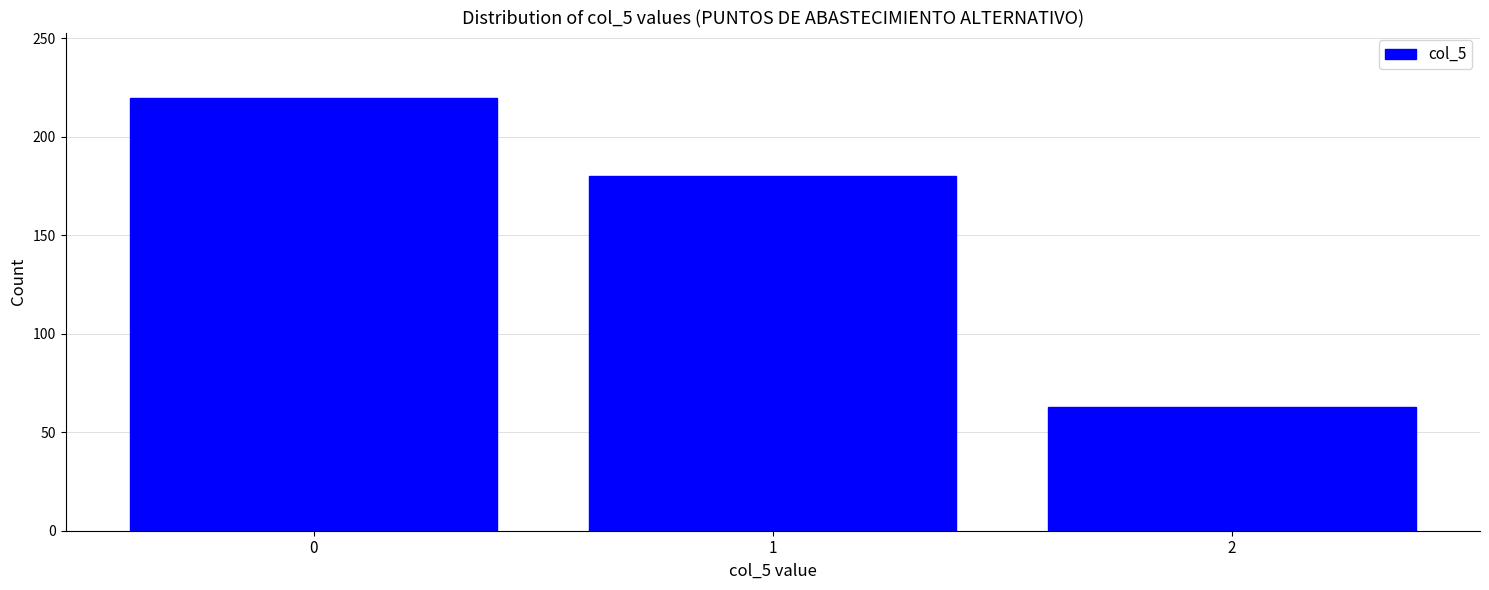

What is the height of the bar covering 0.5 to 1.5 on the x-axis? The values are not printed on the chart, so give them approximately, as read against the axis.

180